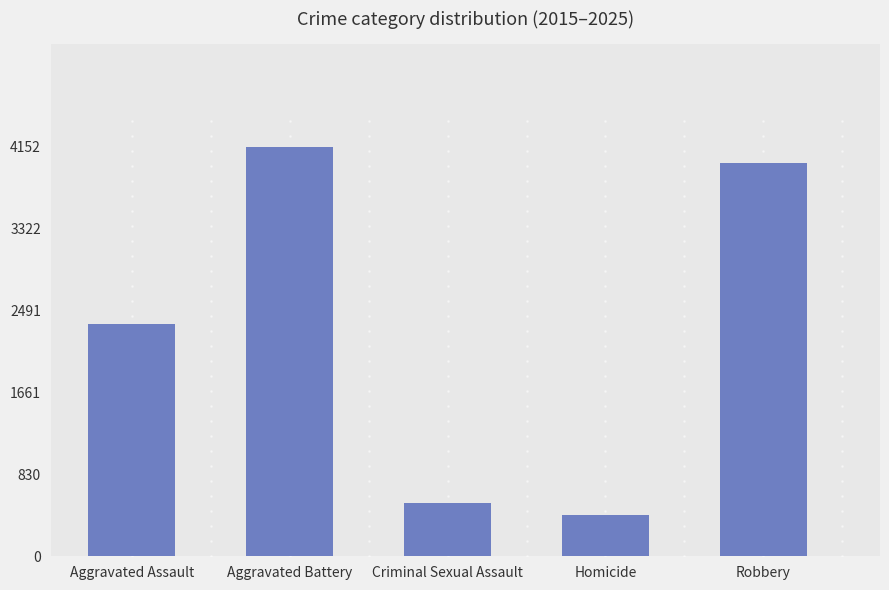

What is the smallest value displayed?

417